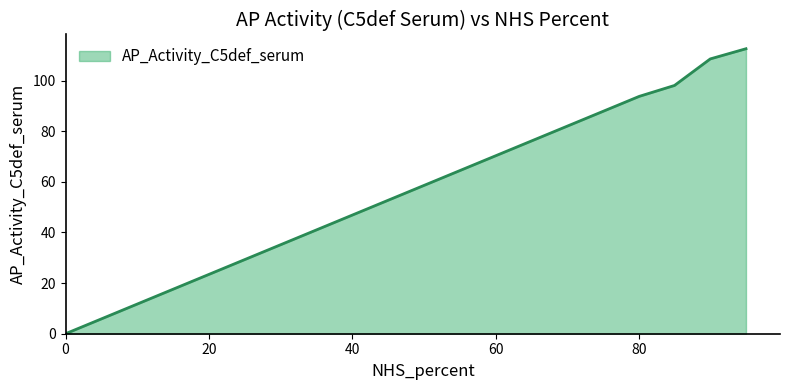

True or false: the data has more than 0 interior local peaks.

False